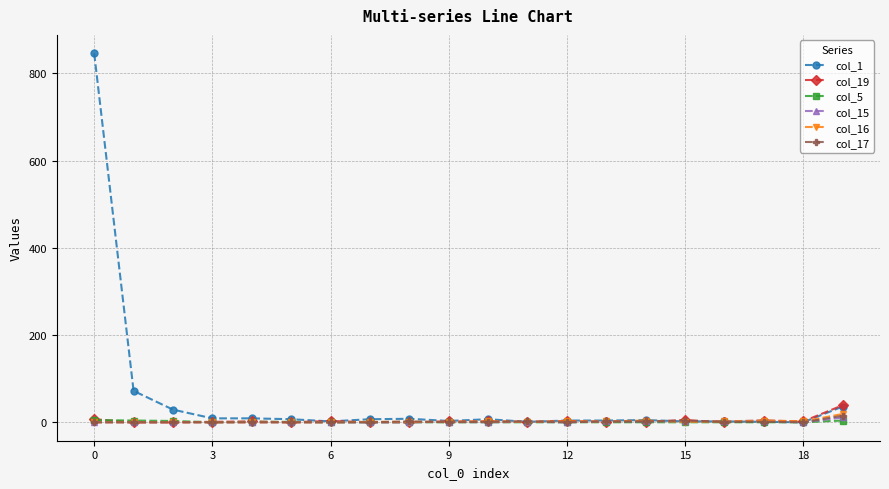

What is the maximum value shown in the chart?

846